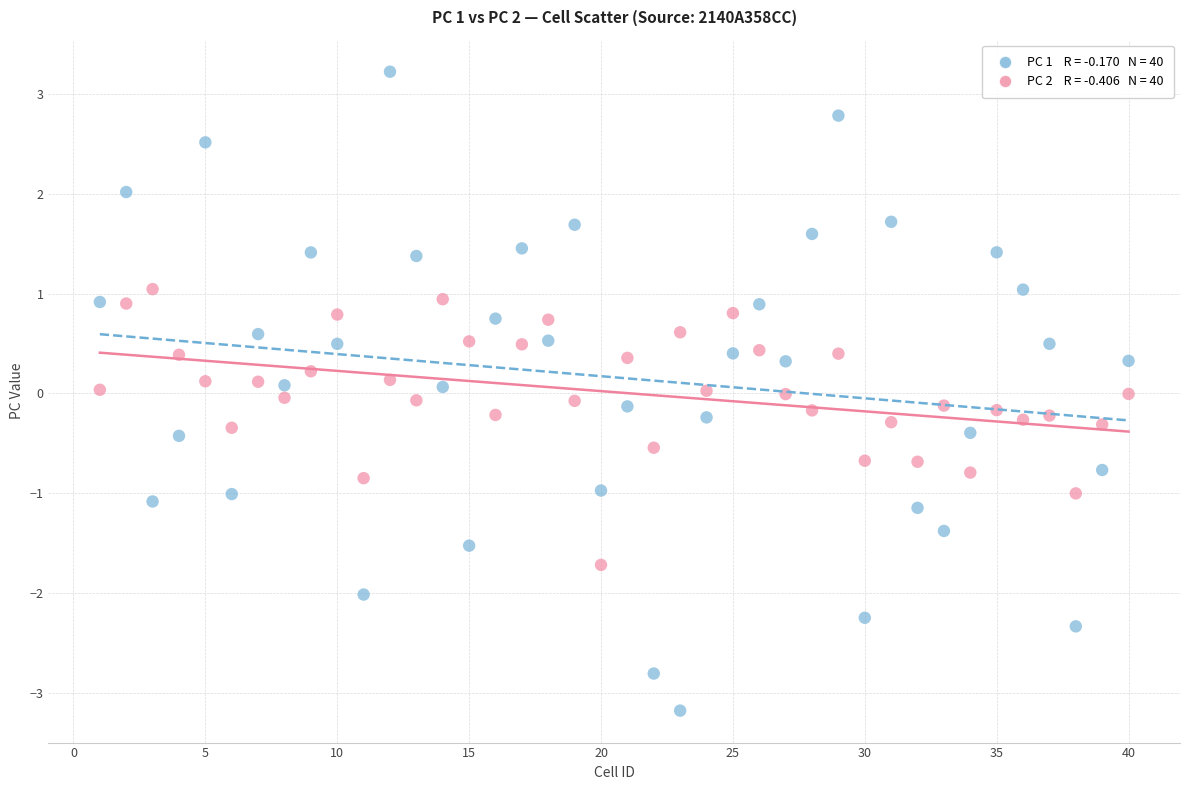

Across all data points, what is the range of X values (max minus min)?

39.0